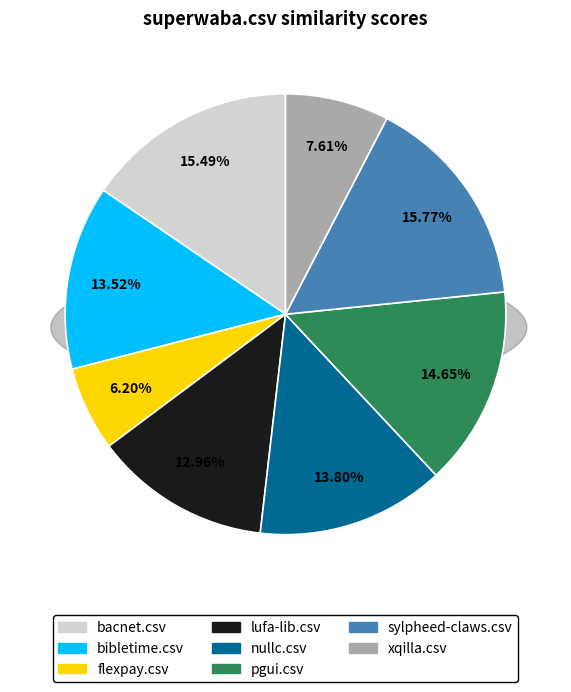

What is the total percentage of nullc.csv and sylpheed-claws.csv?

29.6%